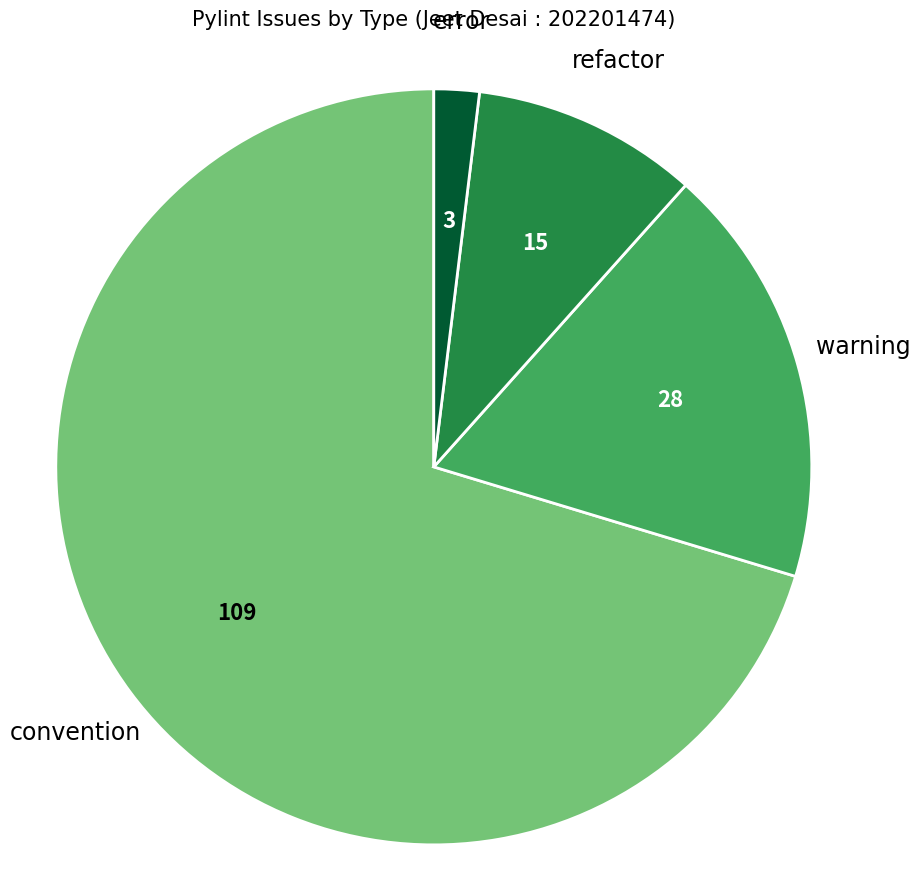

Is it true that warning is 18% of the pie?

True